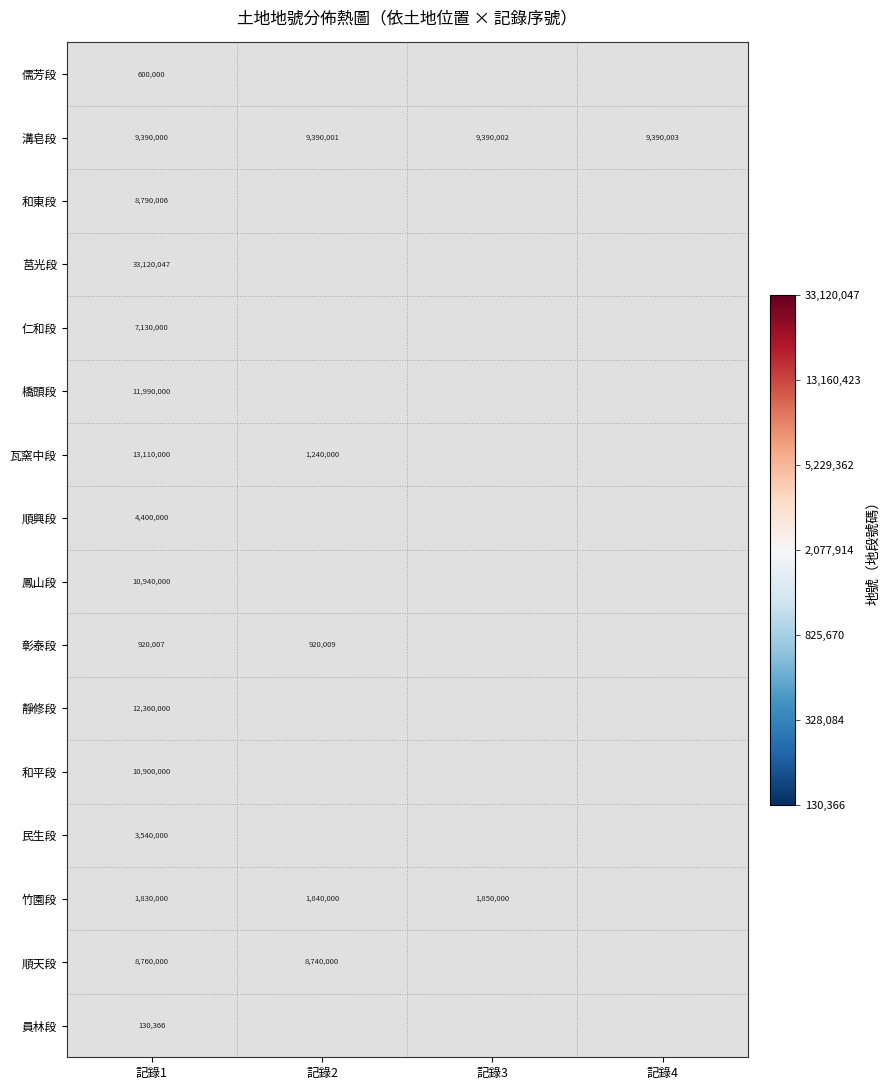

Rank the series at 記錄1 from lowest to highest value.

員林段, 儒芳段, 彰泰段, 竹園段, 民生段, 順興段, 仁和段, 順天段, 和東段, 溝皂段, 和平段, 鳳山段, 橋頭段, 靜修段, 瓦窯中段, 莒光段